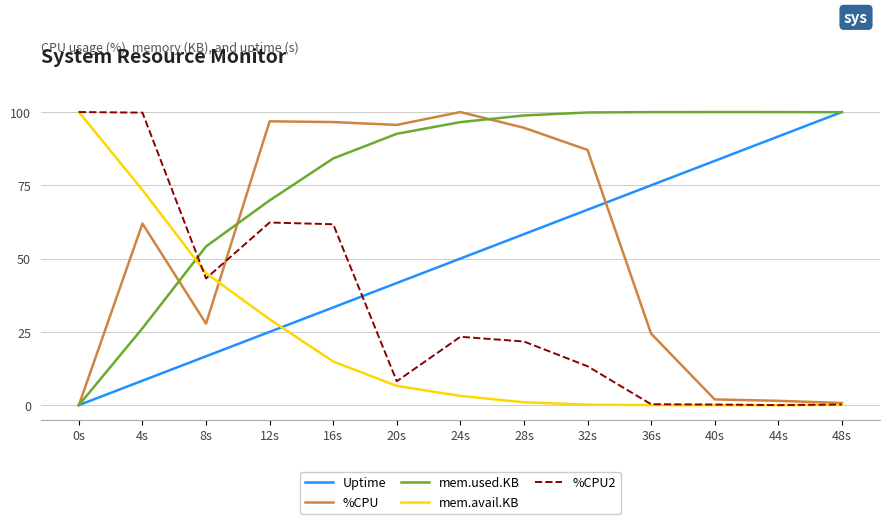

At how many categories does at least one series exceed 33?

13